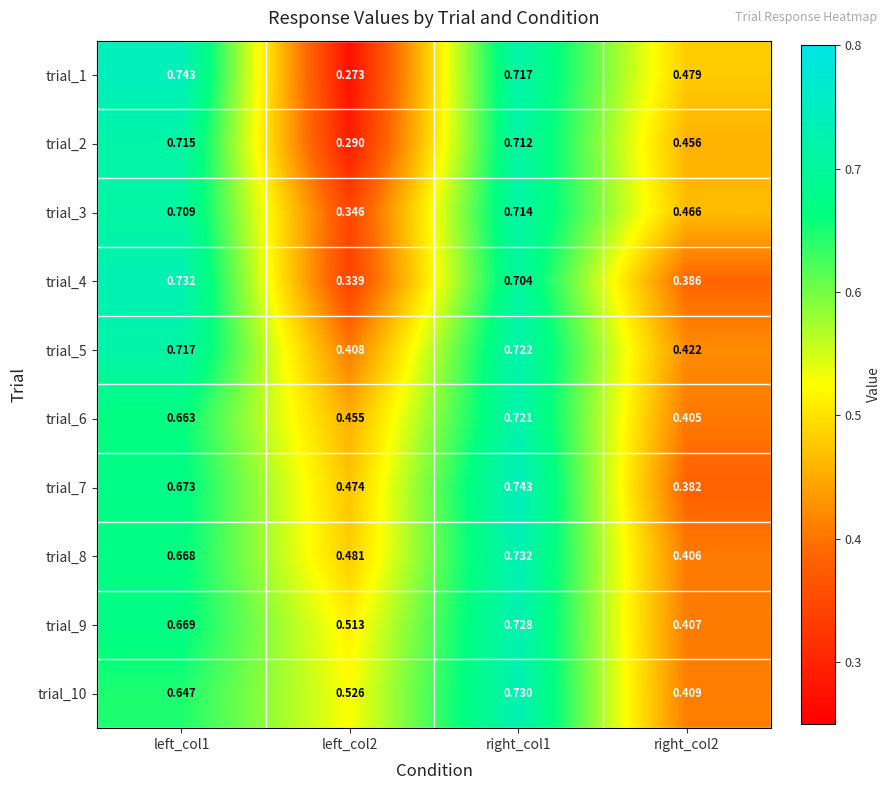

How many series are shown in this chart?

10